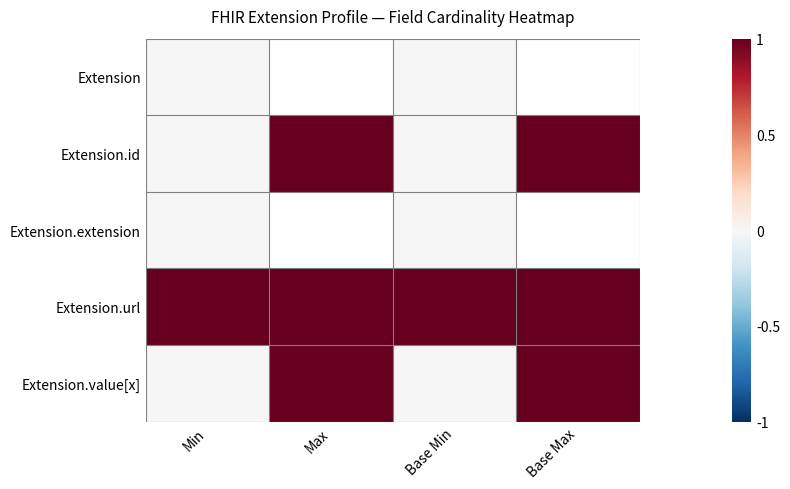

Is the value of Extension at Base Min greater than the value of Extension.extension at Min?

No